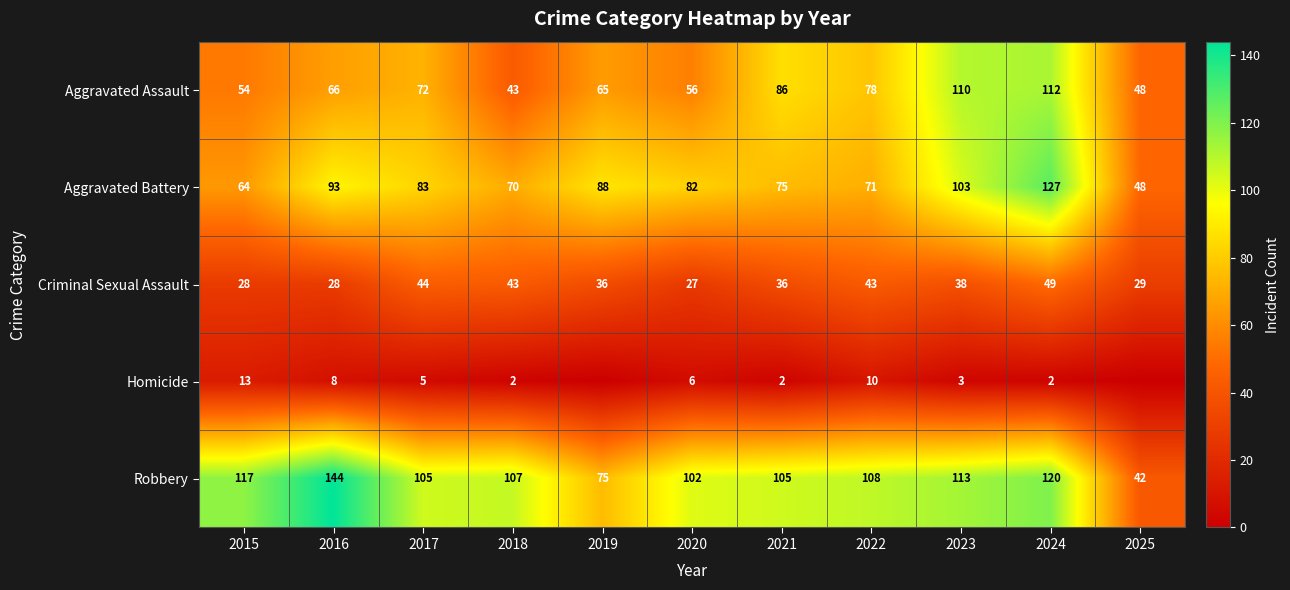

Which series has the widest spread of values?

Robbery